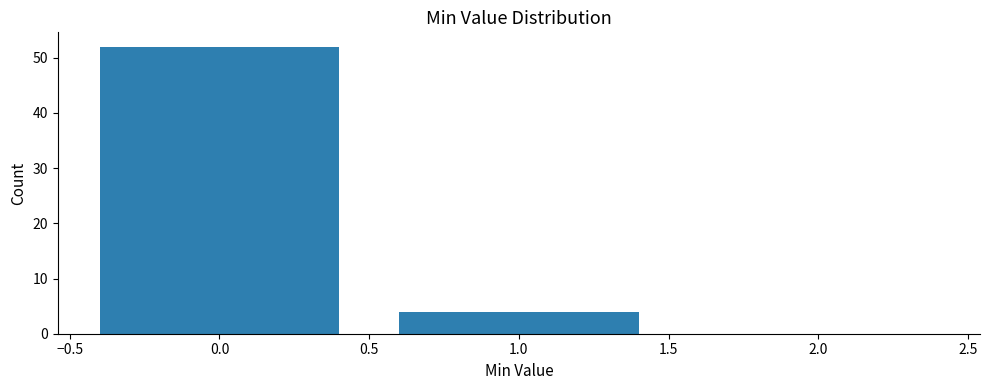

Reading left to right, list every bar in this chart as the range it spans on the x-axis followed by its height. The values are not printed on the chart, so give them approximately, as read against the axis.

-0.5 to 0.5: 52
0.5 to 1.5: 4
1.5 to 2.5: 0